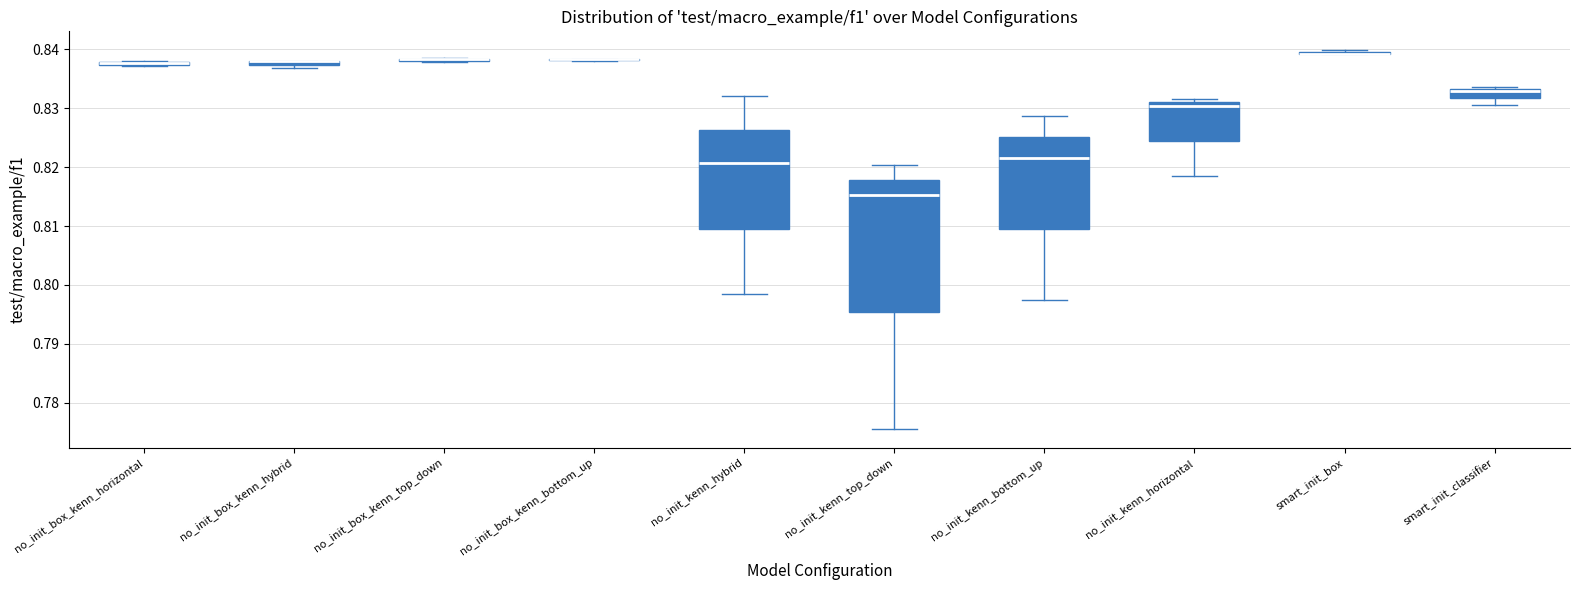

Which box is the tallest, from its lower edge to its upper edge?

no_init_kenn_top_down